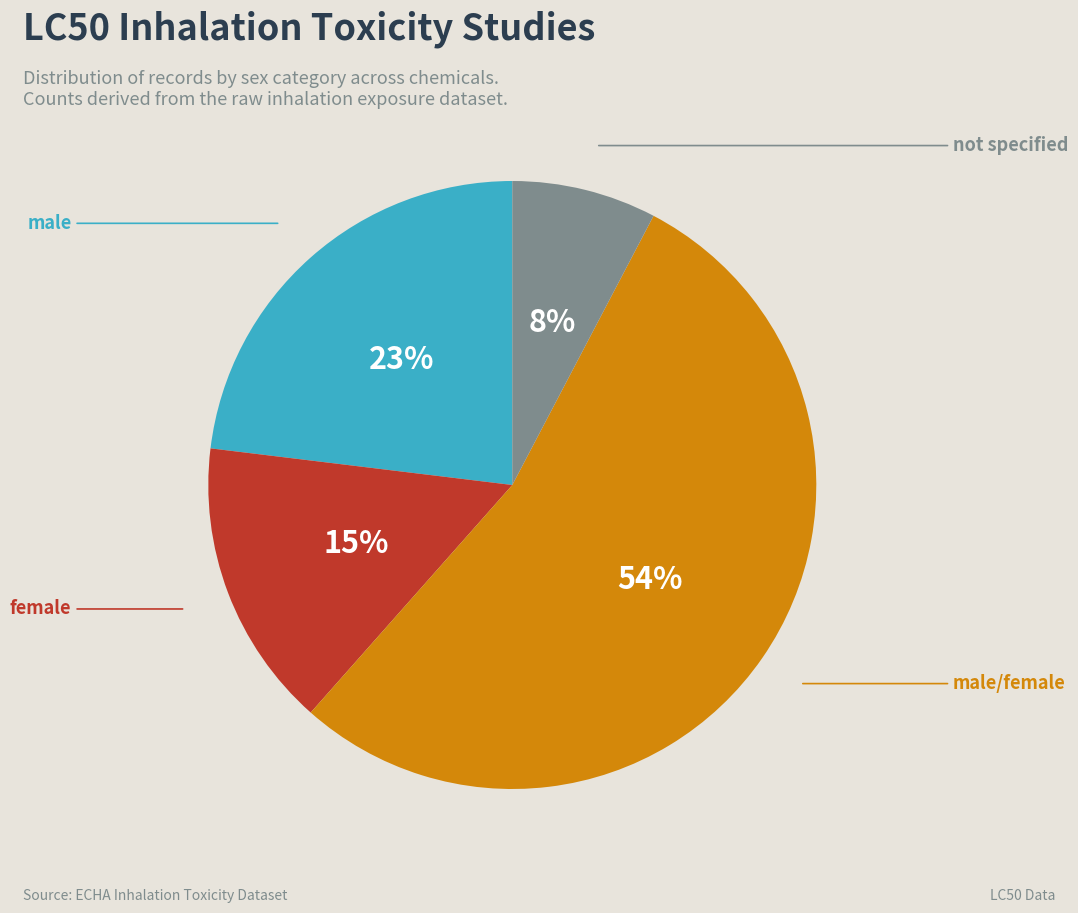

Is there a majority slice in this chart?

Yes